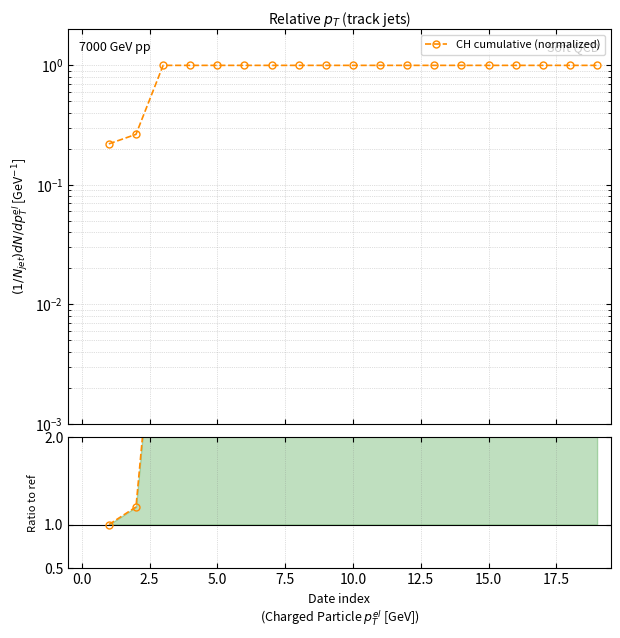

How many values in the Ratio to ref series exceed 4?

17